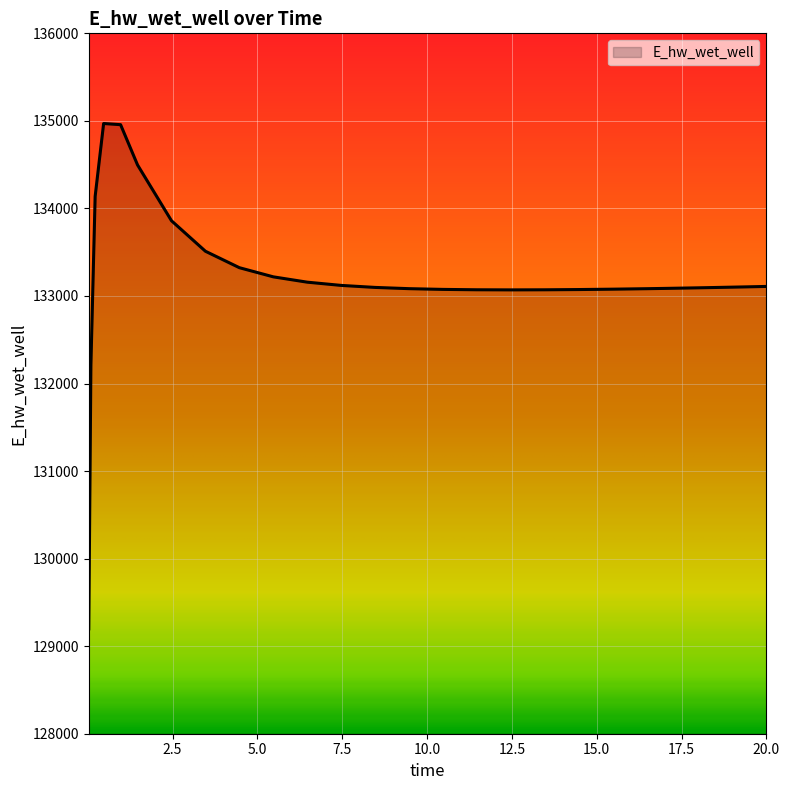

What is the difference between the maximum and minimum values?

5772.3